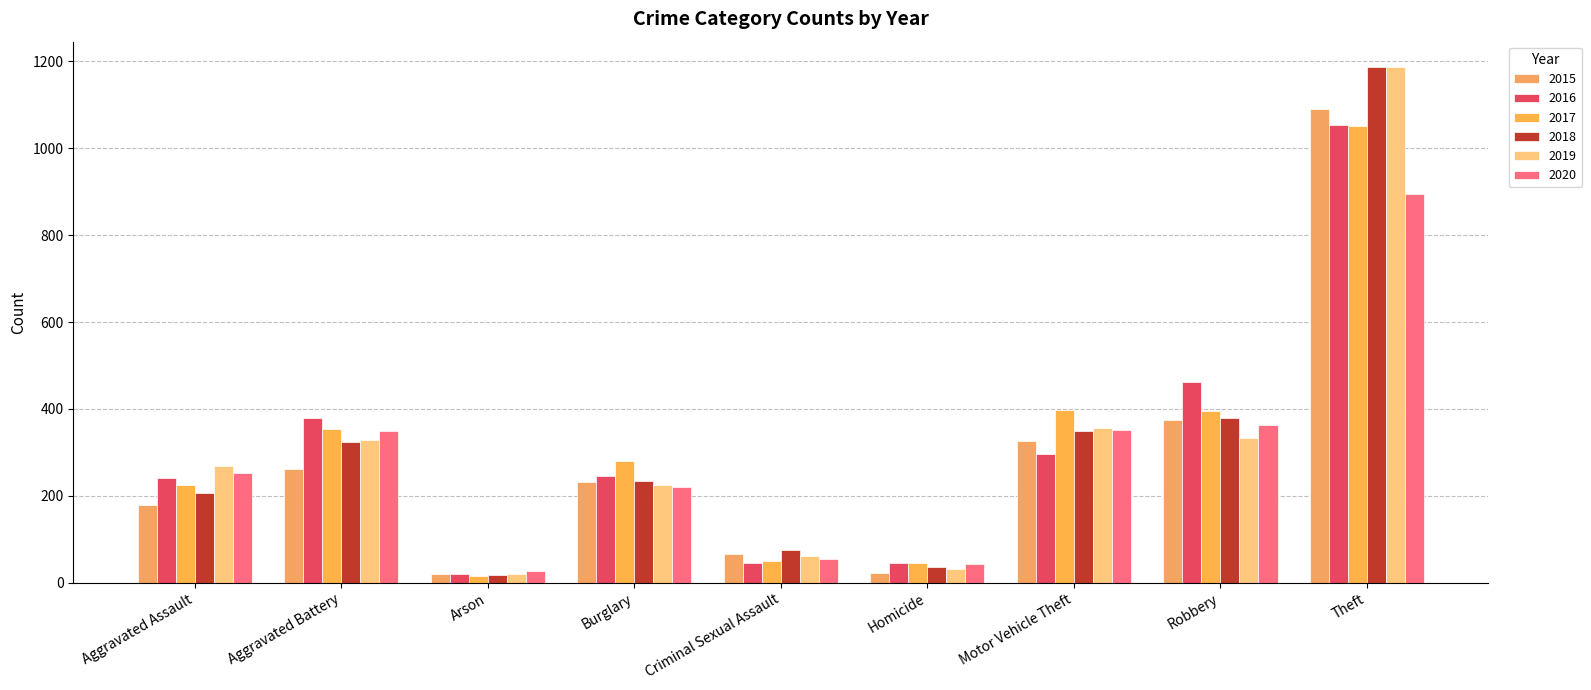

Which series has the widest spread of values?

2018